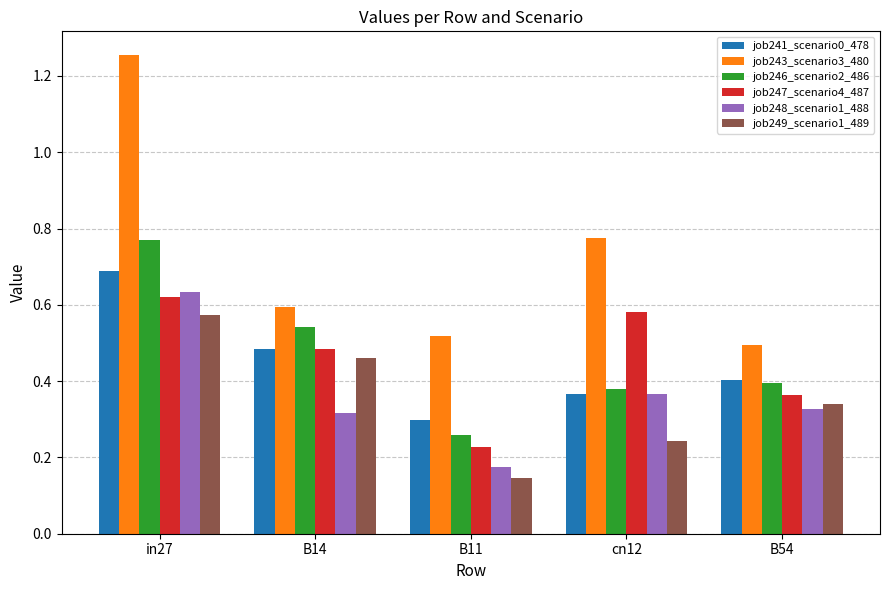

What is the maximum value for job241_scenario0_478?

0.7